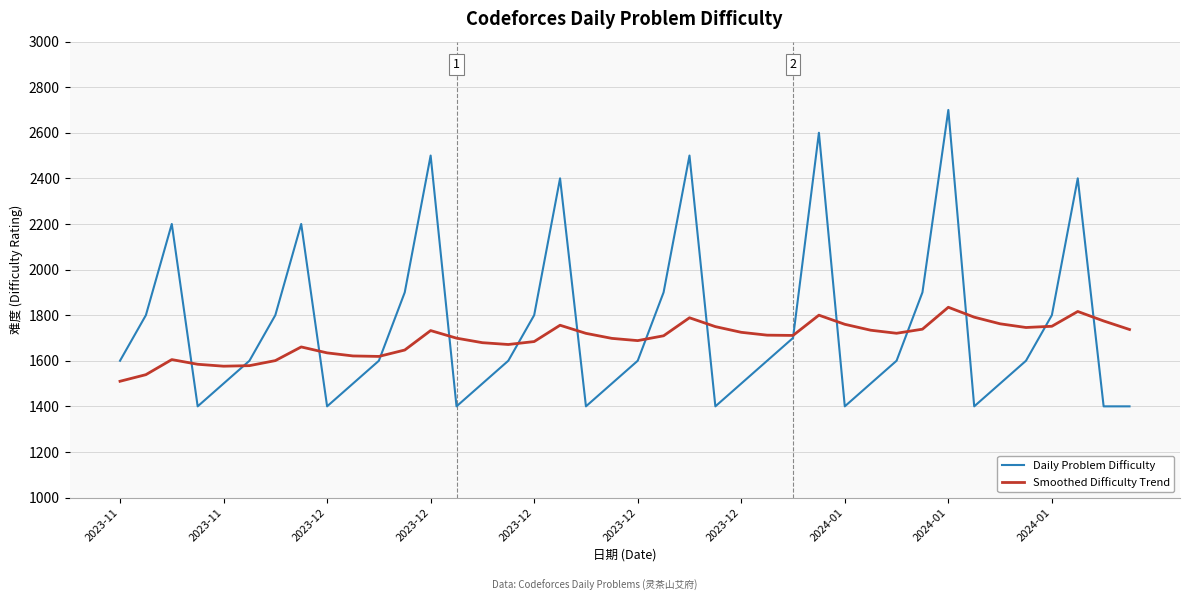

Rank the series by their maximum value, from lowest to highest.

Smoothed Difficulty Trend, Daily Problem Difficulty